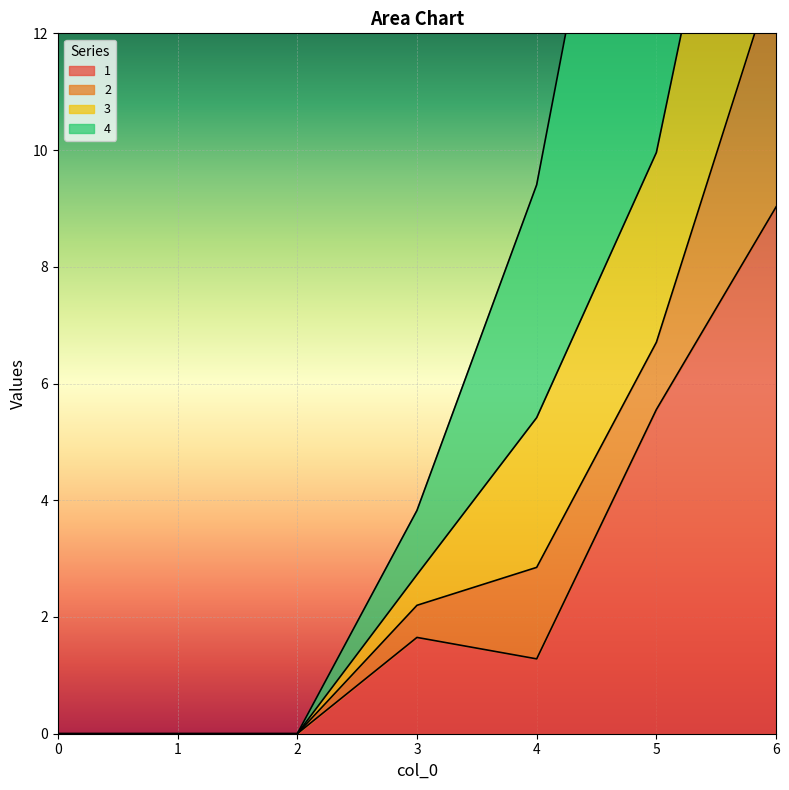

At which label is 1 closest to 4?

5